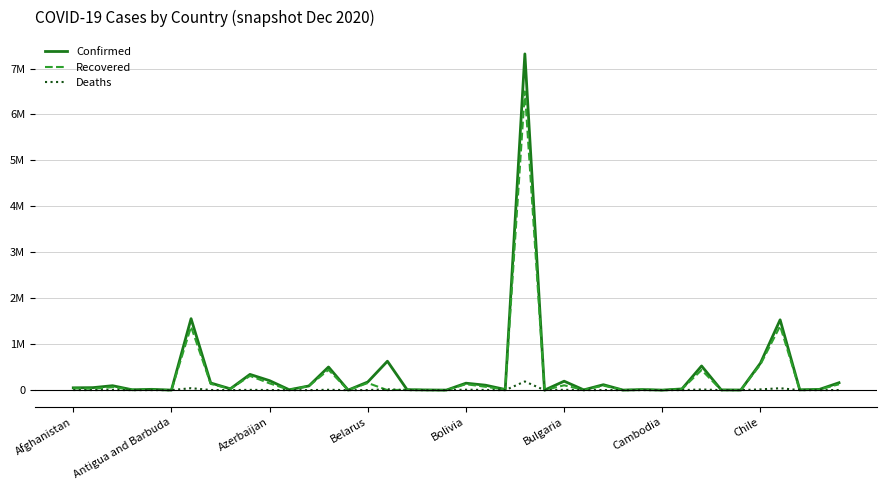

Where does the Recovered series first go above 25718?

Afghanistan